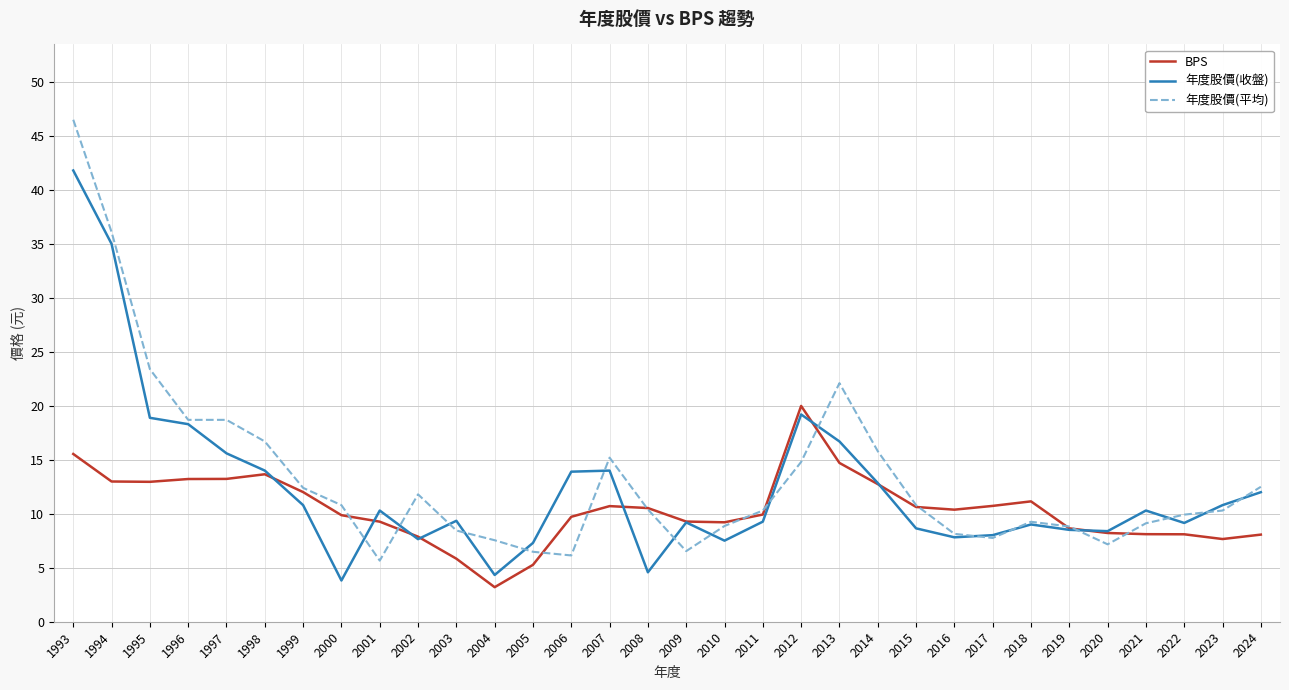

True or false: 年度股價(平均) has a value of 10.7 at 2006.

False